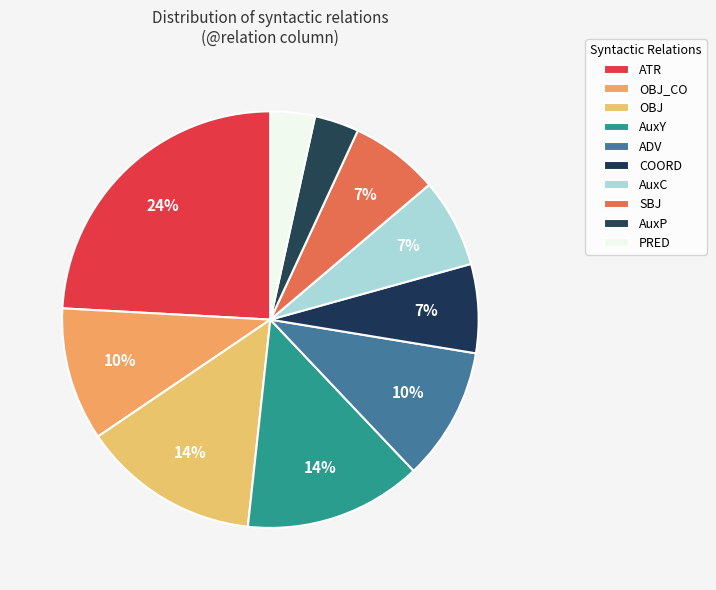

How many segments does this pie chart have?

10